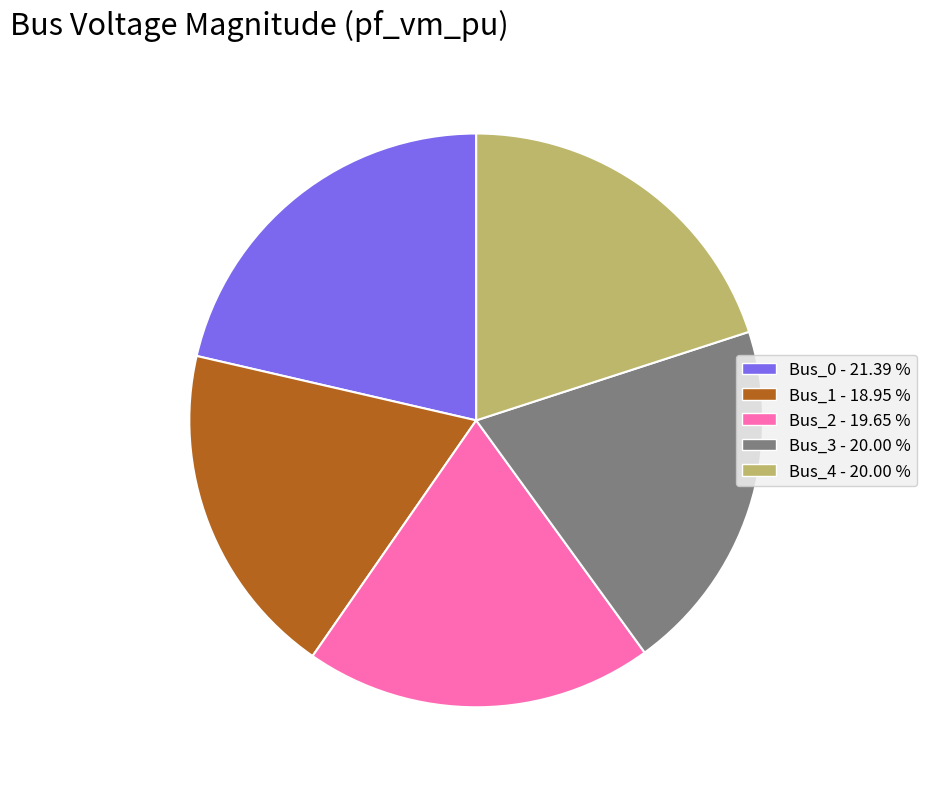

Which category has the biggest portion of the pie?

Bus_0